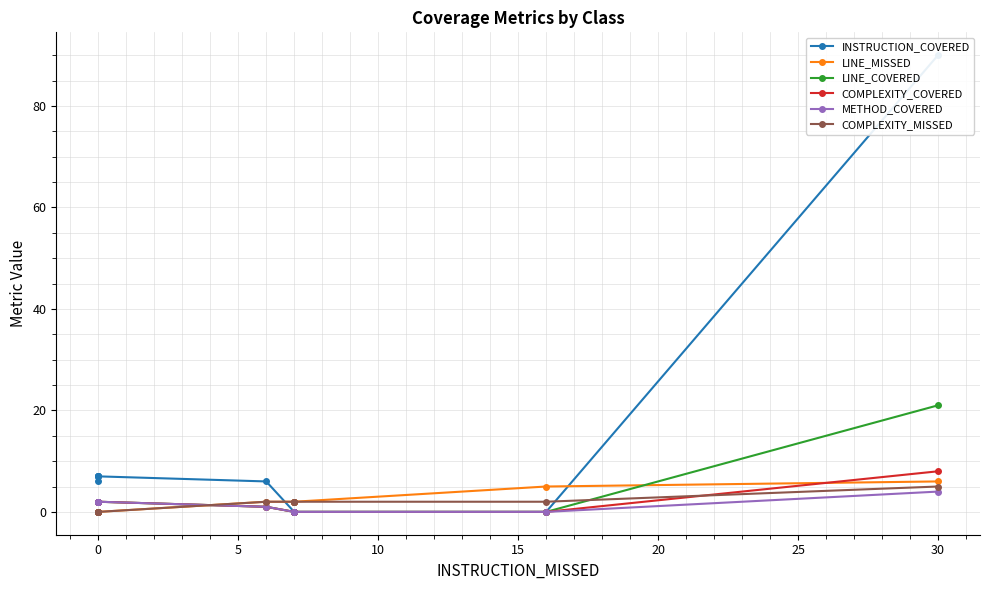

The COMPLEXITY_COVERED series shows 3 at 0. True or false?

False